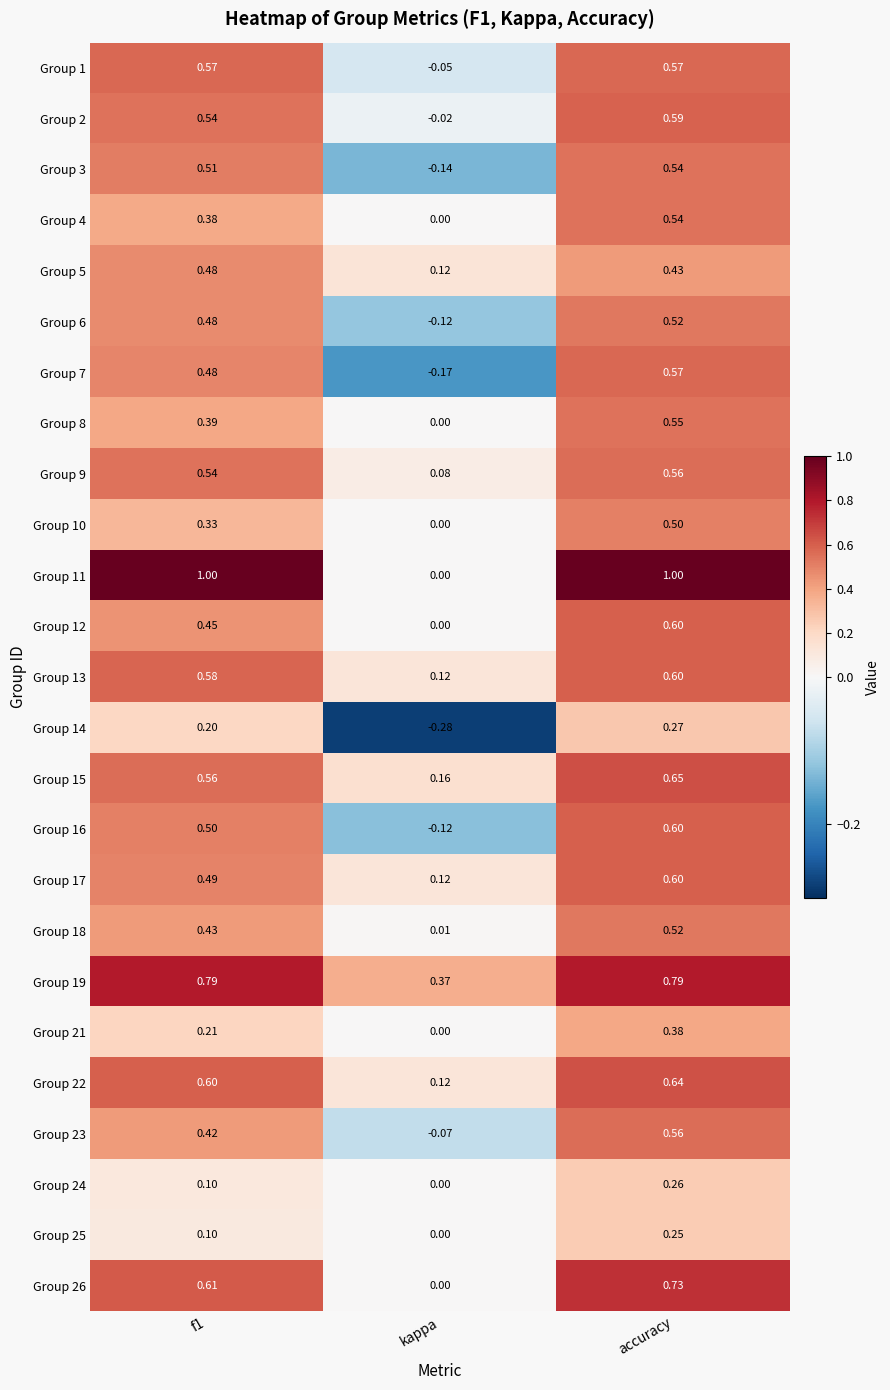

At which category is the sum across all series the highest?

accuracy